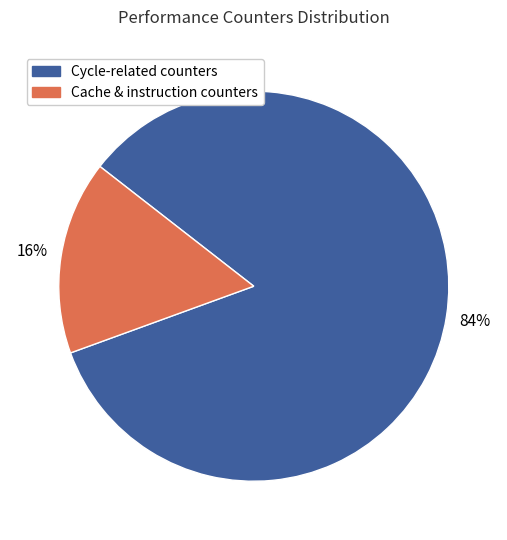

Is there a majority slice in this chart?

Yes